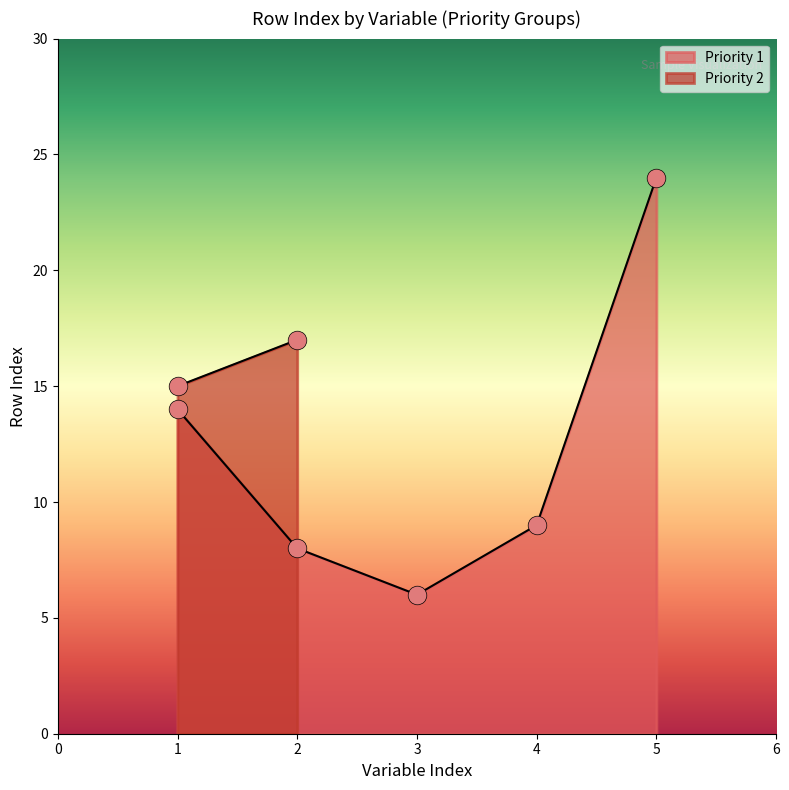

True or false: Priority 1 has a value of 21 at 1.

False